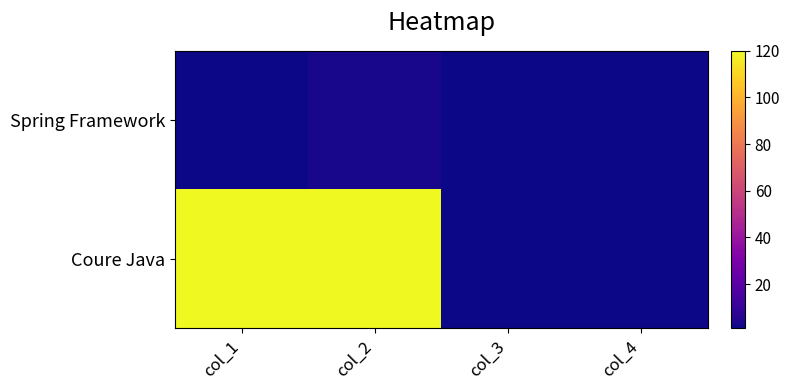

Rank the series by their average value, from lowest to highest.

Spring Framework, Coure Java